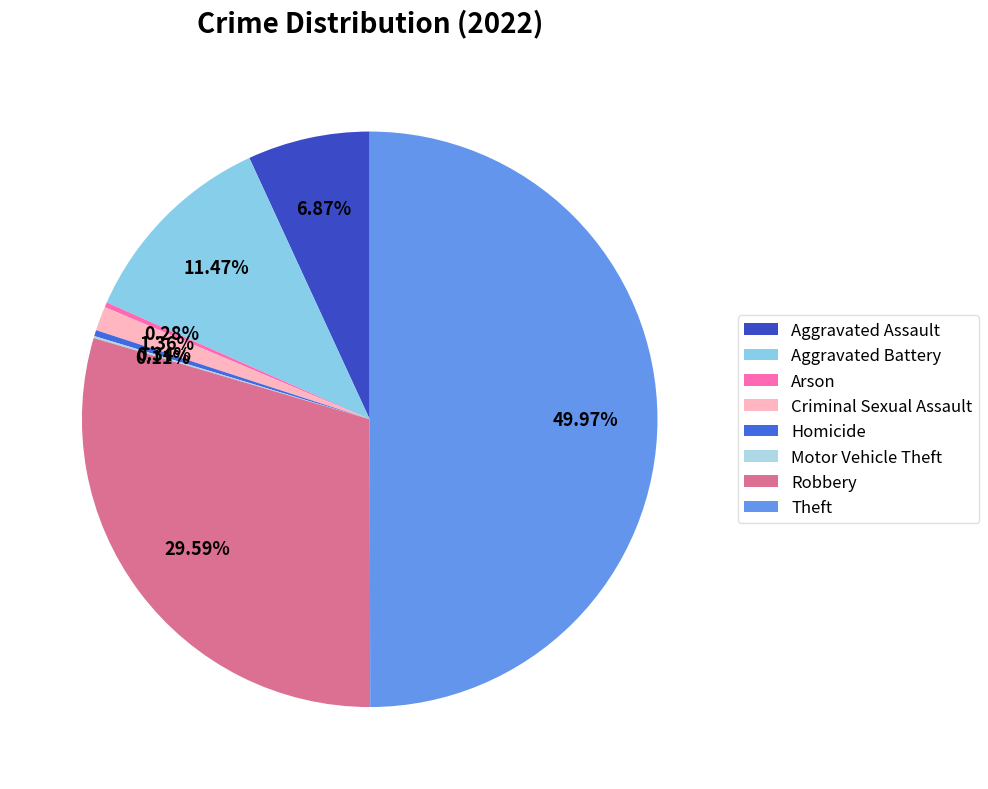

How many segments does this pie chart have?

8